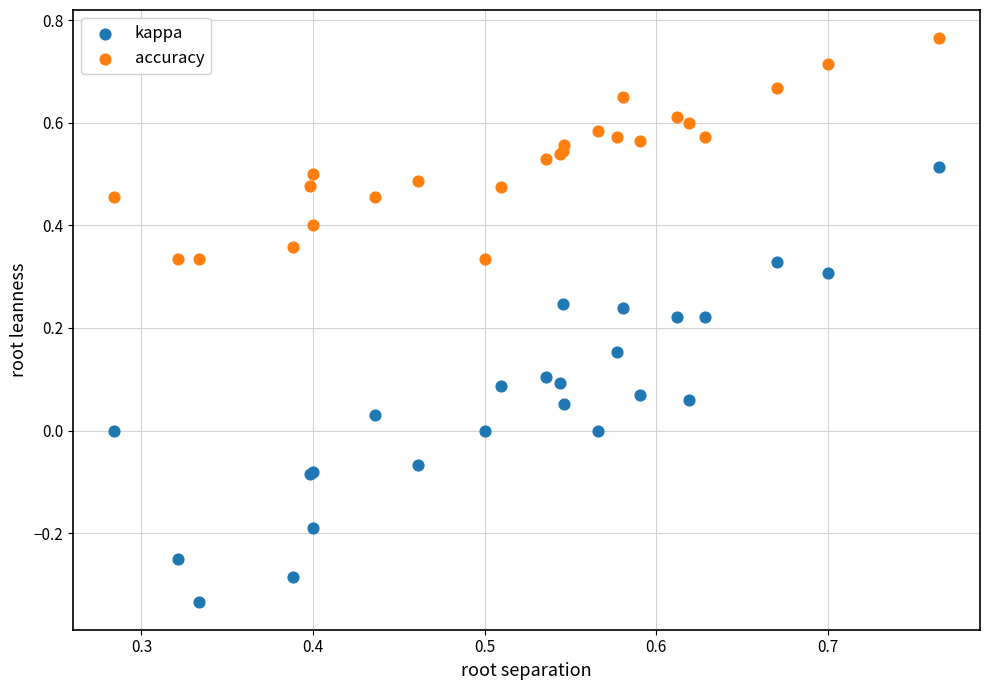

Which series reaches the minimum Y coordinate?

kappa